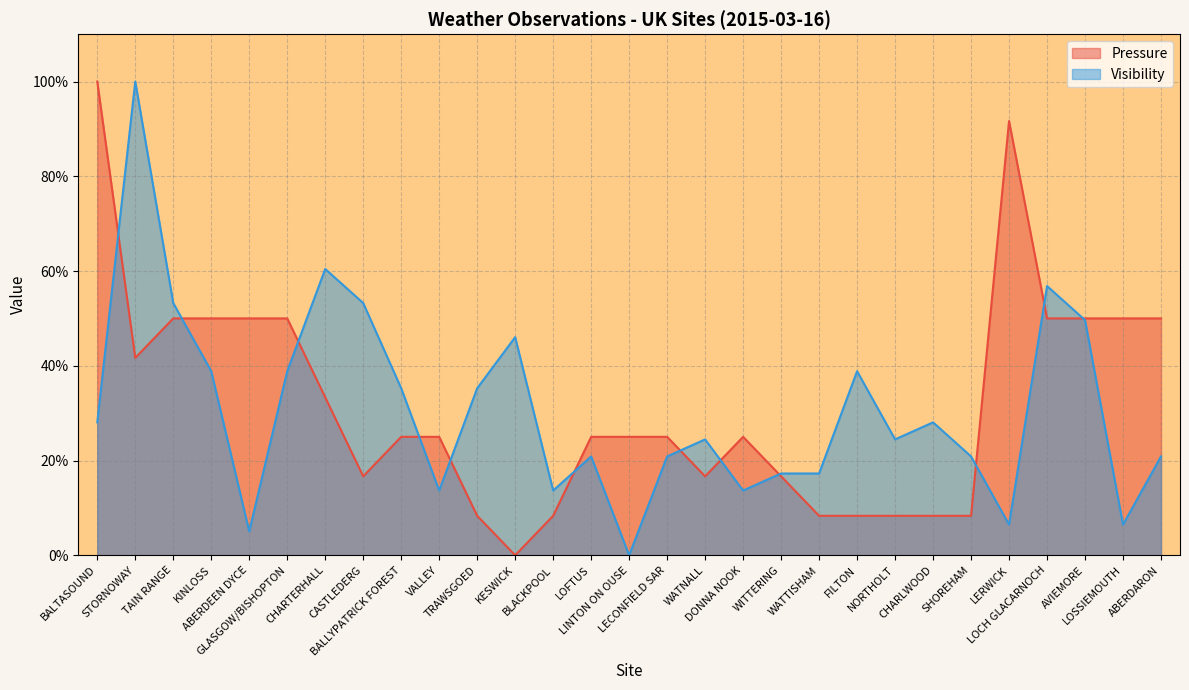

The Visibility series shows 10.3 at WATTISHAM. True or false?

False